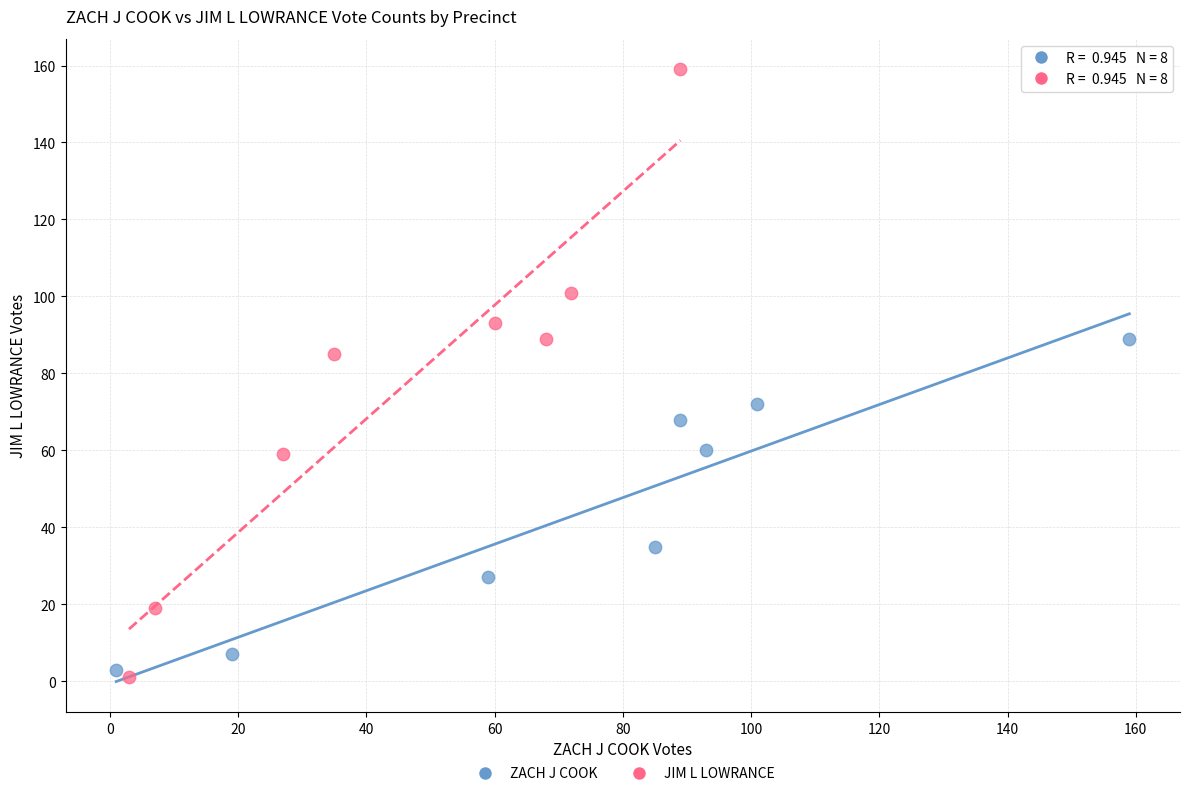

Which series has the largest Y range (max minus min)?

JIM L LOWRANCE